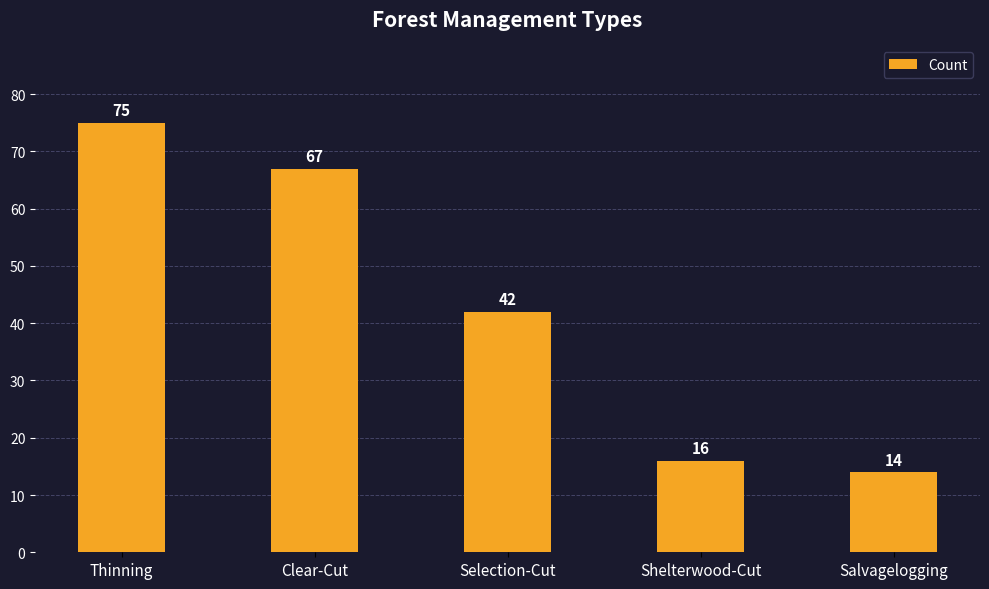

What is the smallest value displayed?

14